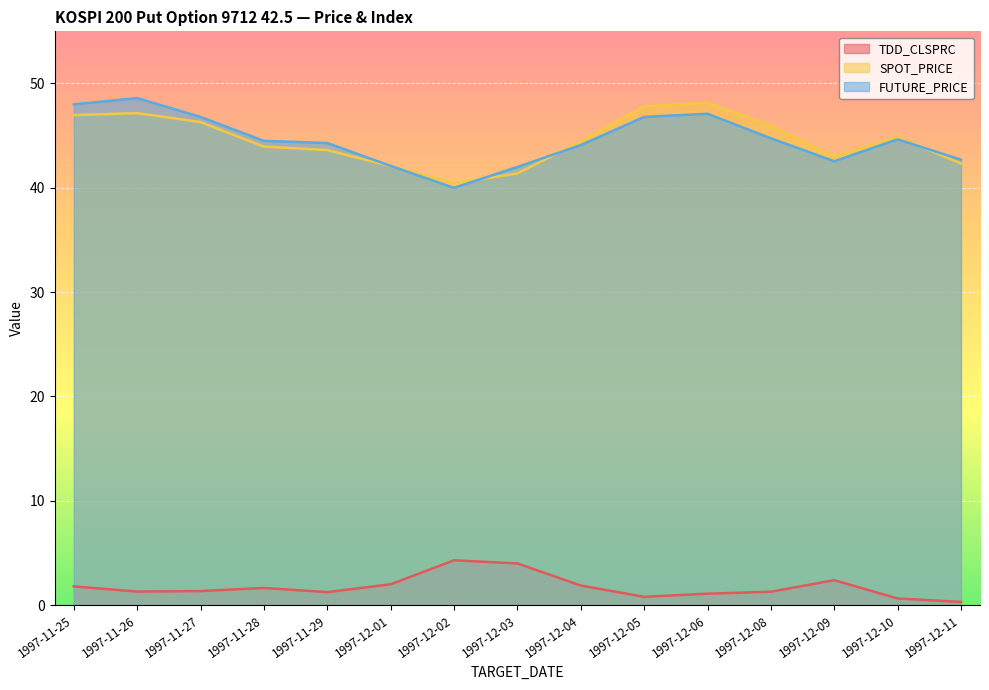

What is the difference between the second highest and minimum values in the SPOT_PRICE series?

7.3